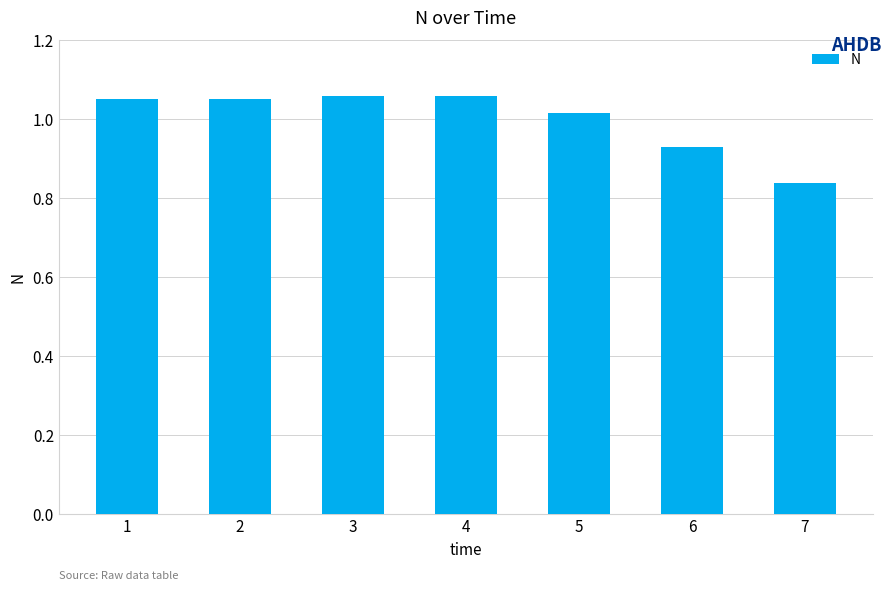

What is the difference between the maximum and minimum values?

0.2